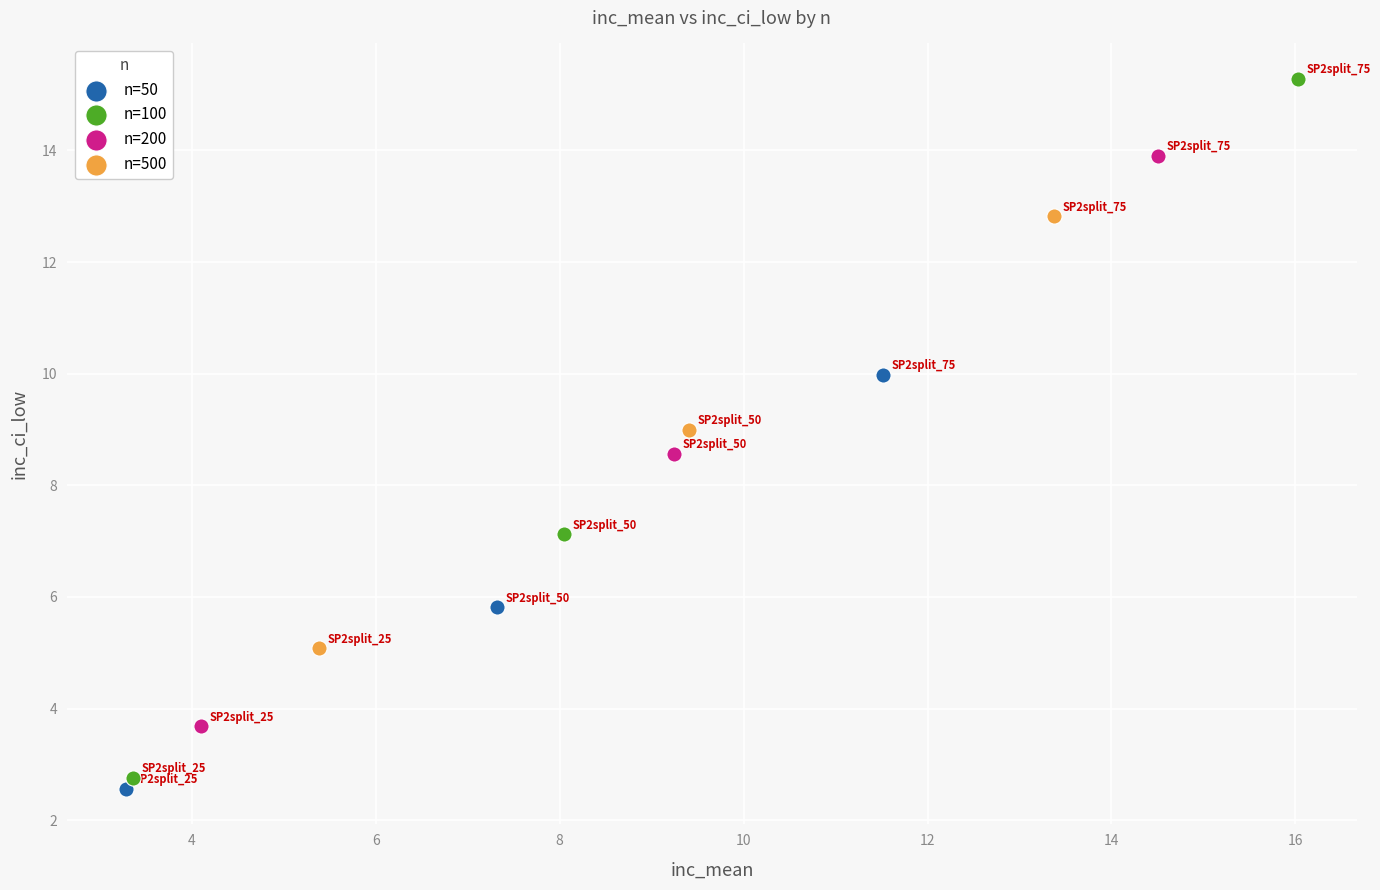

What are all the series names shown in the legend?

n=50, n=100, n=200, n=500